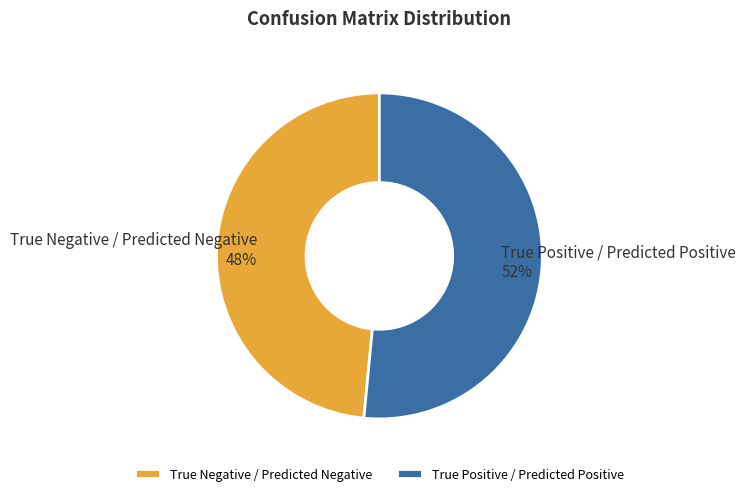

Is there any slice that represents more than half of the pie?

Yes